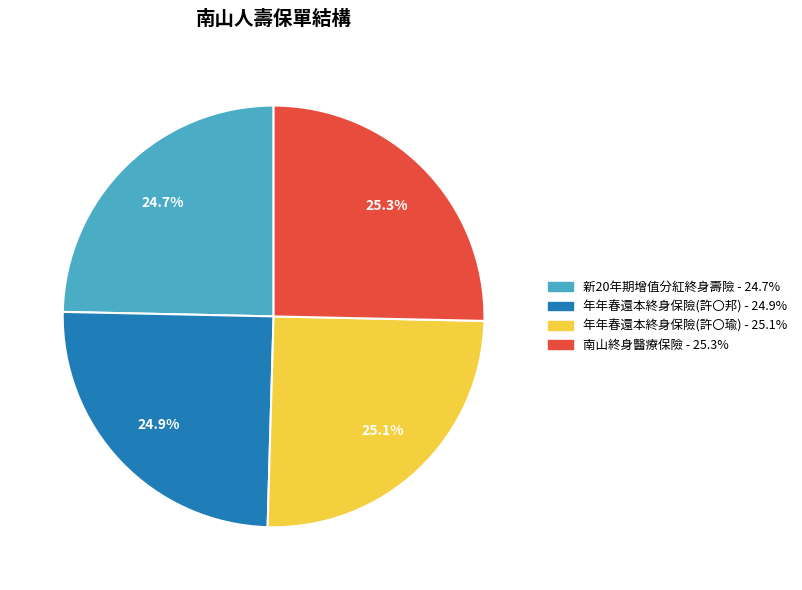

Is there any slice that represents more than half of the pie?

No